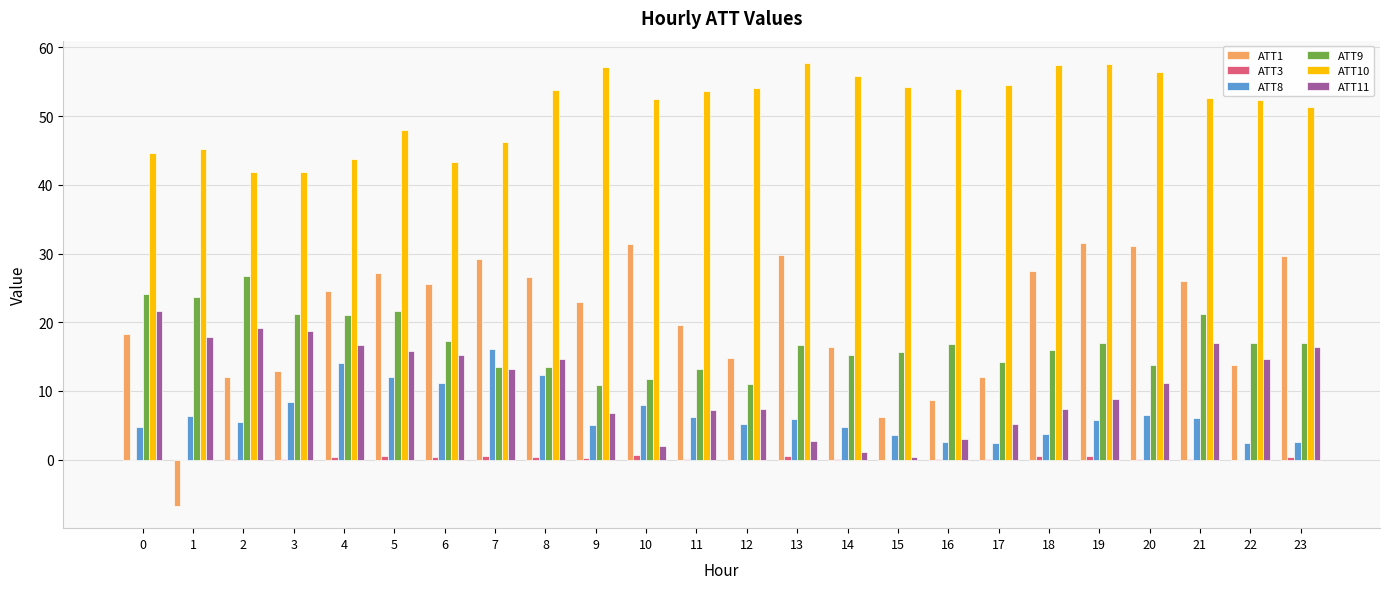

Is the value of ATT11 at 0 greater than the value of ATT10 at 8?

No